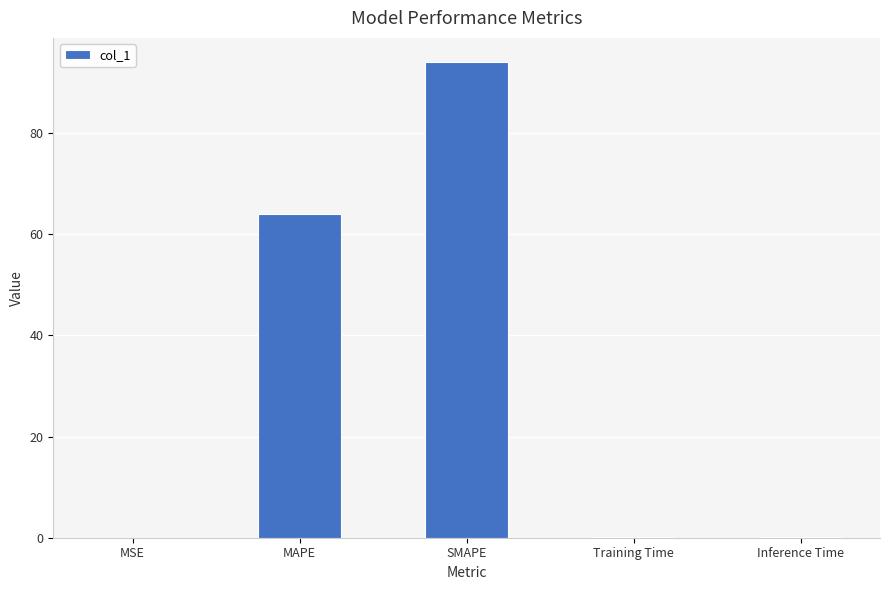

What value does the data have at Inference Time?

0.2